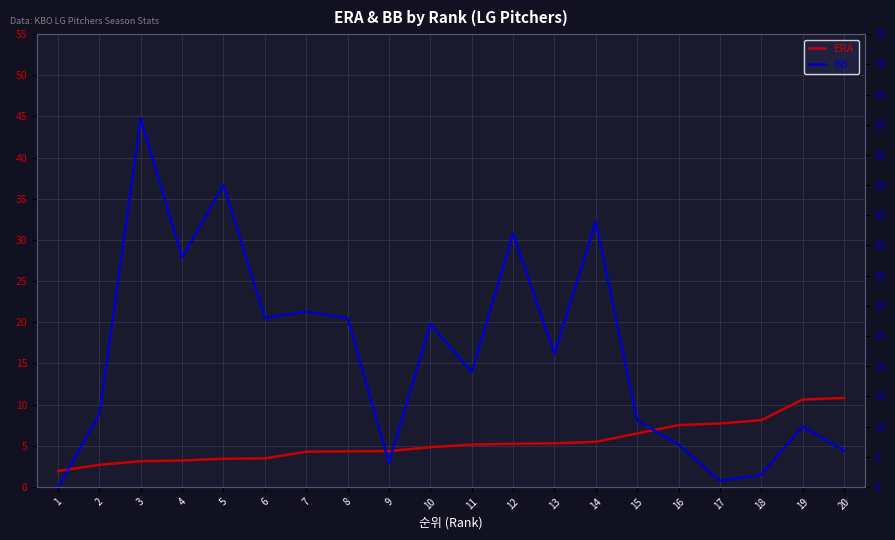

Between 6 and 17, which series saw the biggest shift?

BB